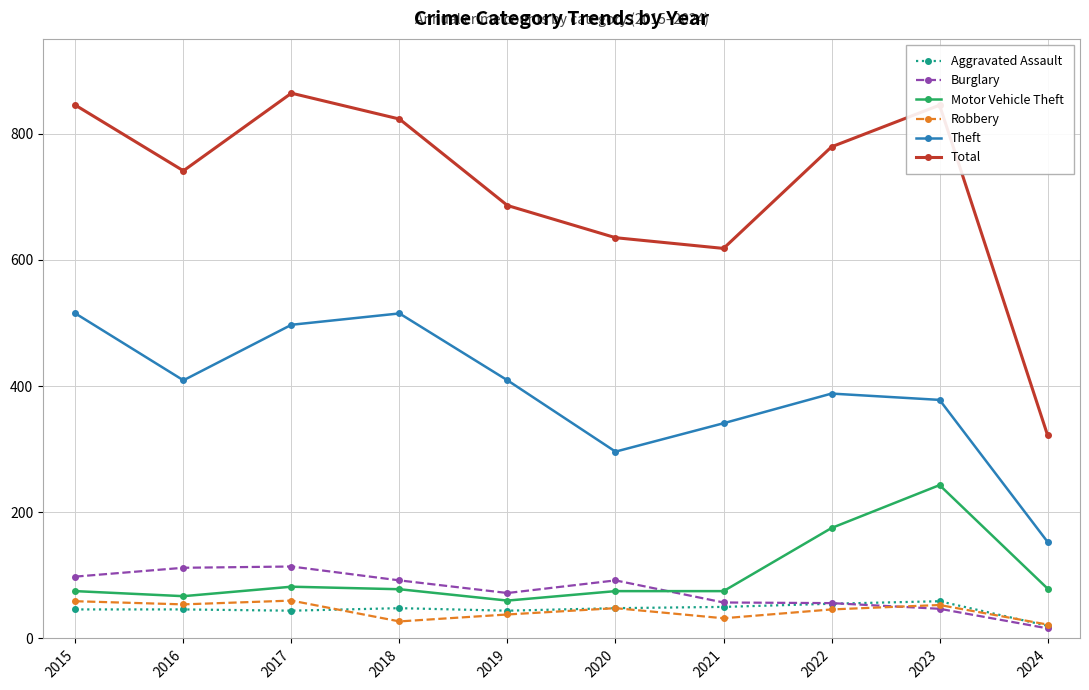

How many lines are shown in the chart?

6